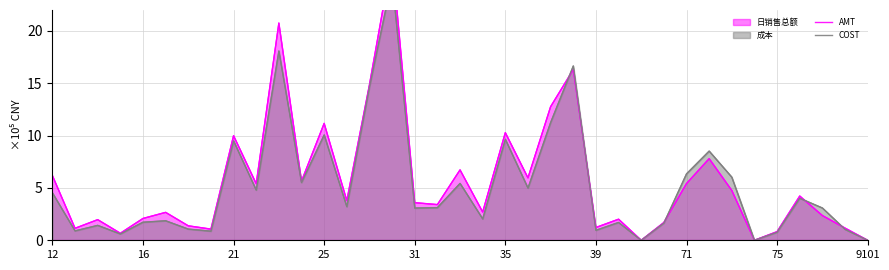

How many data points in COST are less than 3?

16